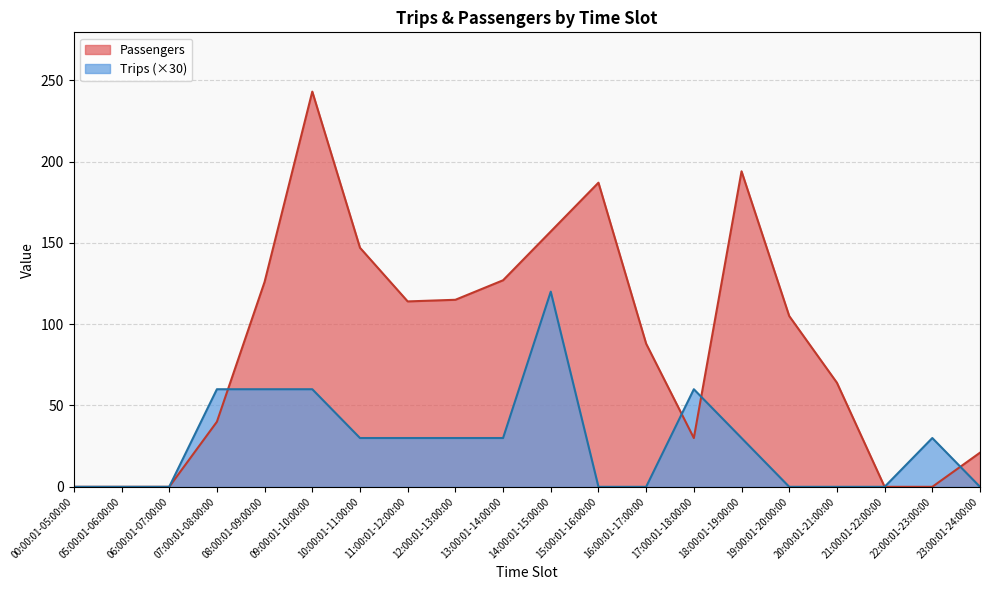

How many interior local peaks does the Trips series have?

3